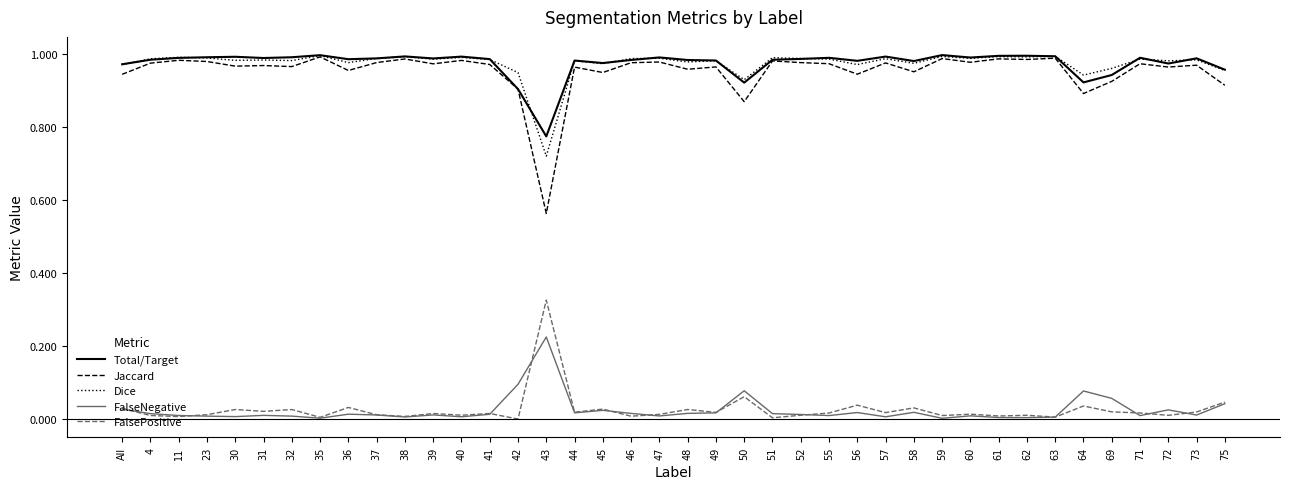

True or false: FalsePositive and Dice intersect in this chart.

False